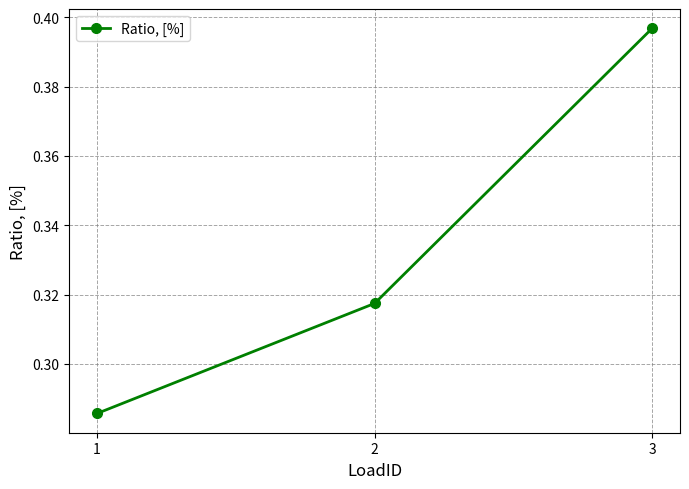

How many distinct data groups are displayed?

1